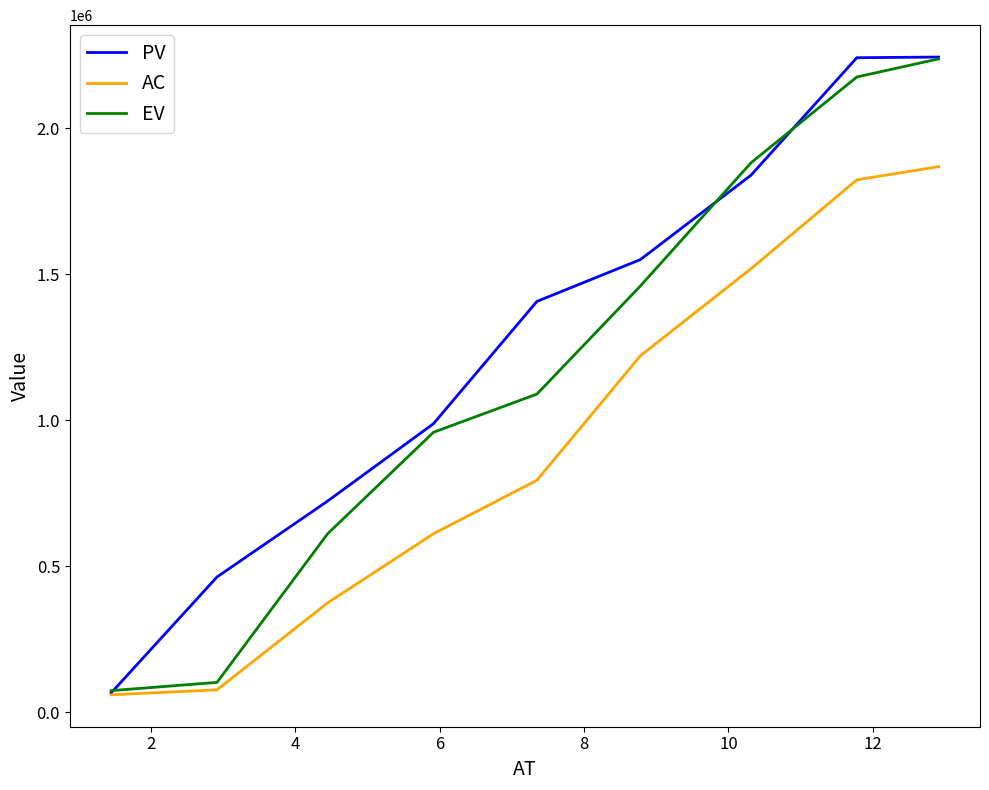

List the series in order of their overall mean, lowest first.

AC, EV, PV